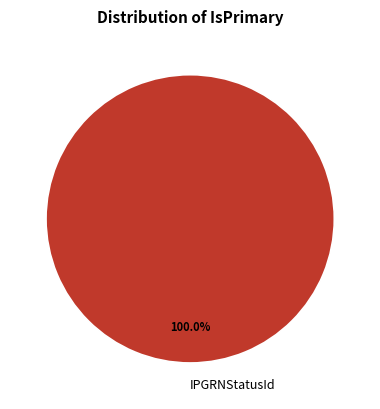

What is the majority slice?

IPGRNStatusId